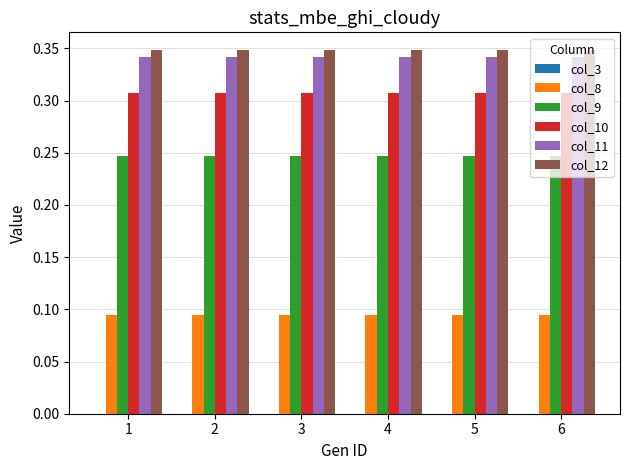

Is the value of col_10 at 1 greater than the value of col_9 at 3?

Yes